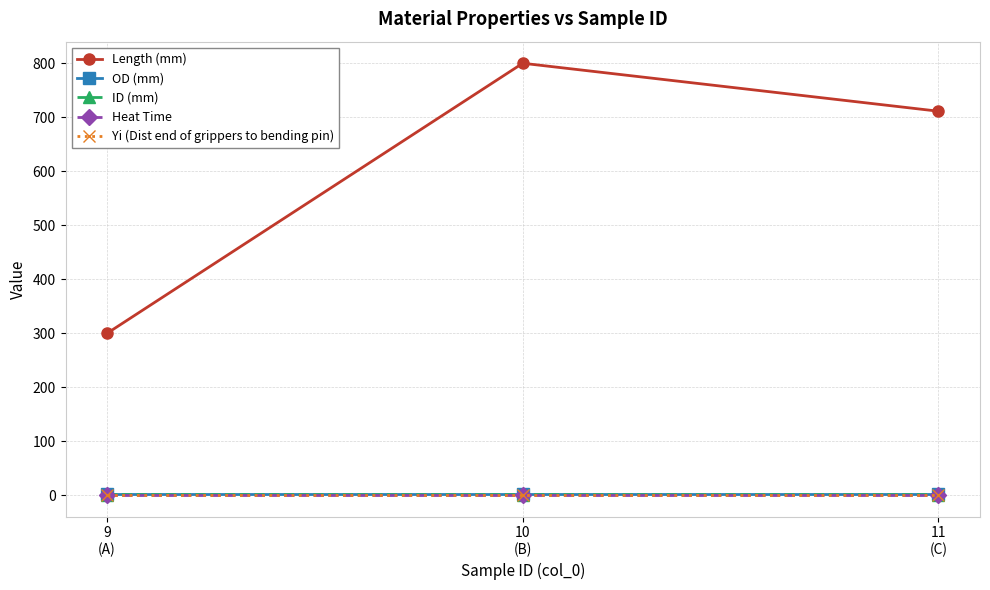

Does the chart have visible grid lines?

Yes